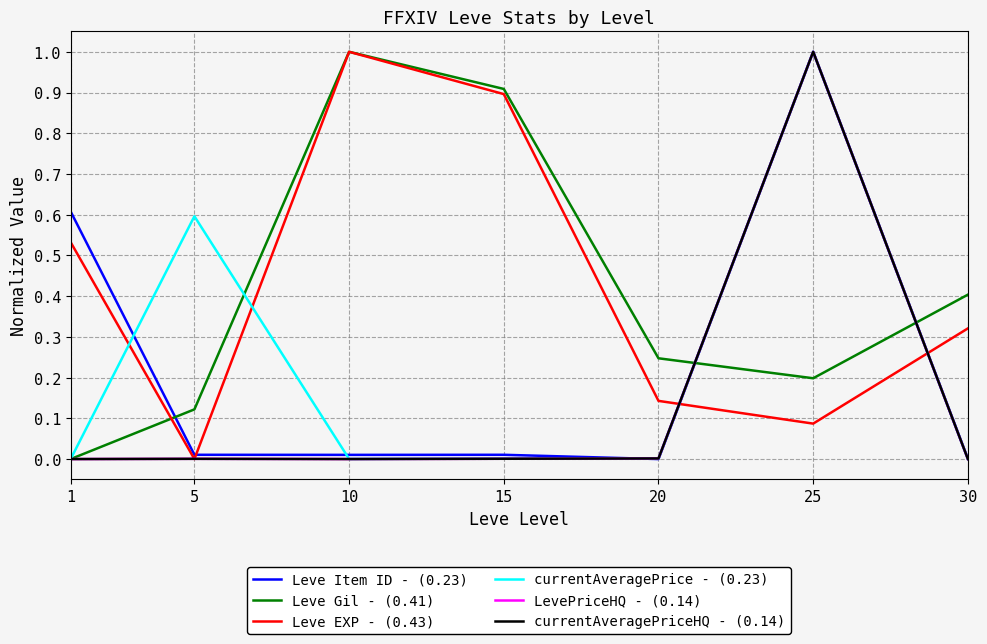

At which category is the sum across all series the highest?

25